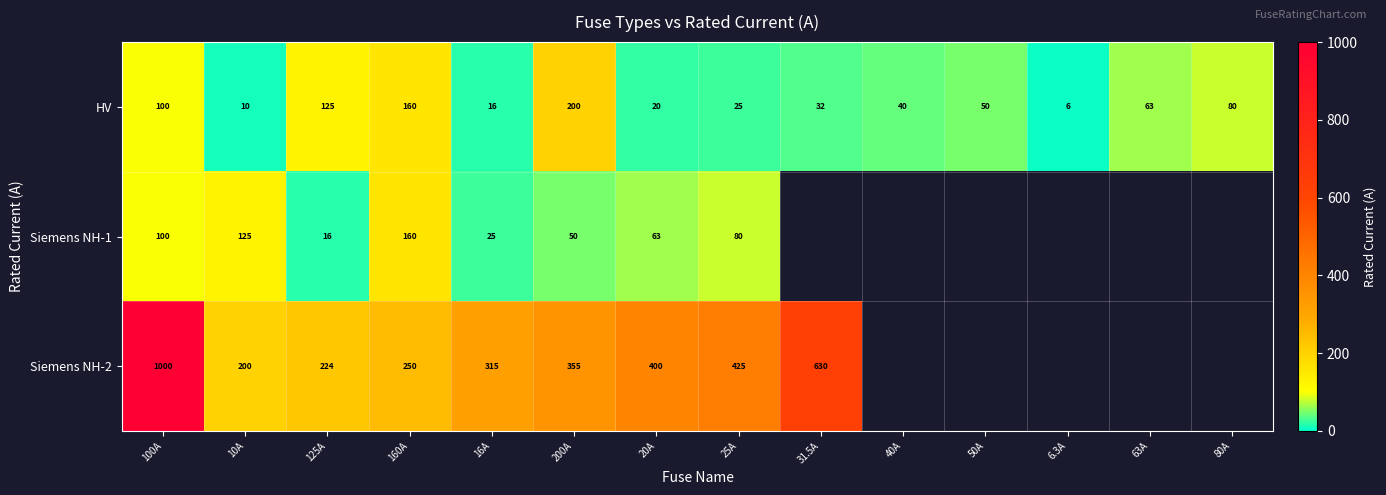

Where is HV nearest to the value 103?

100A